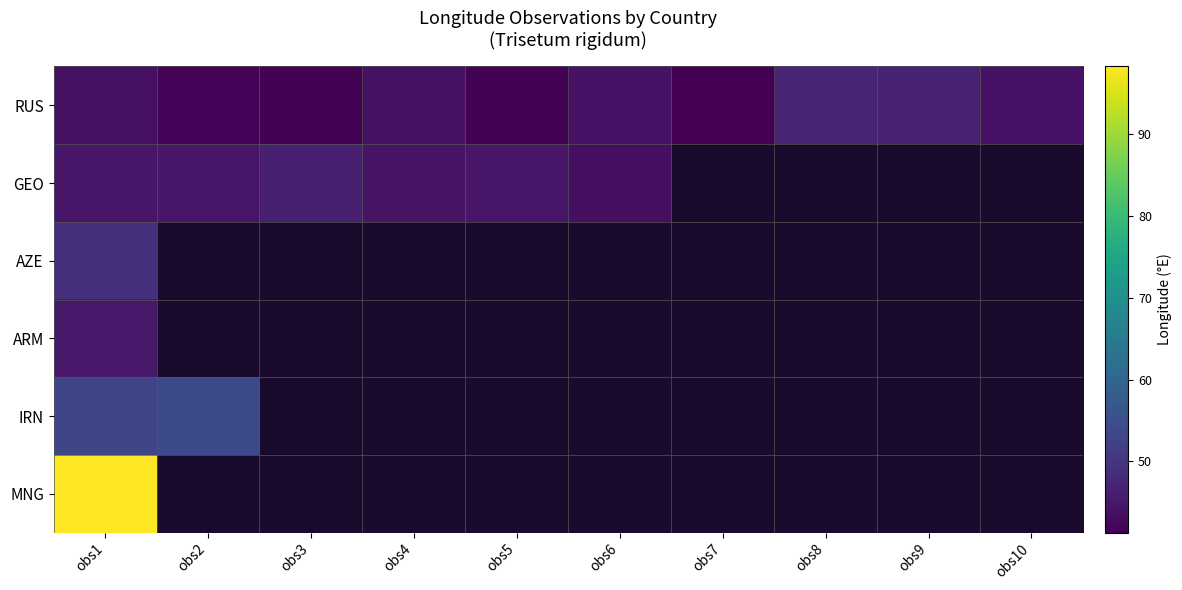

Which category has the lowest value across all series?

obs7